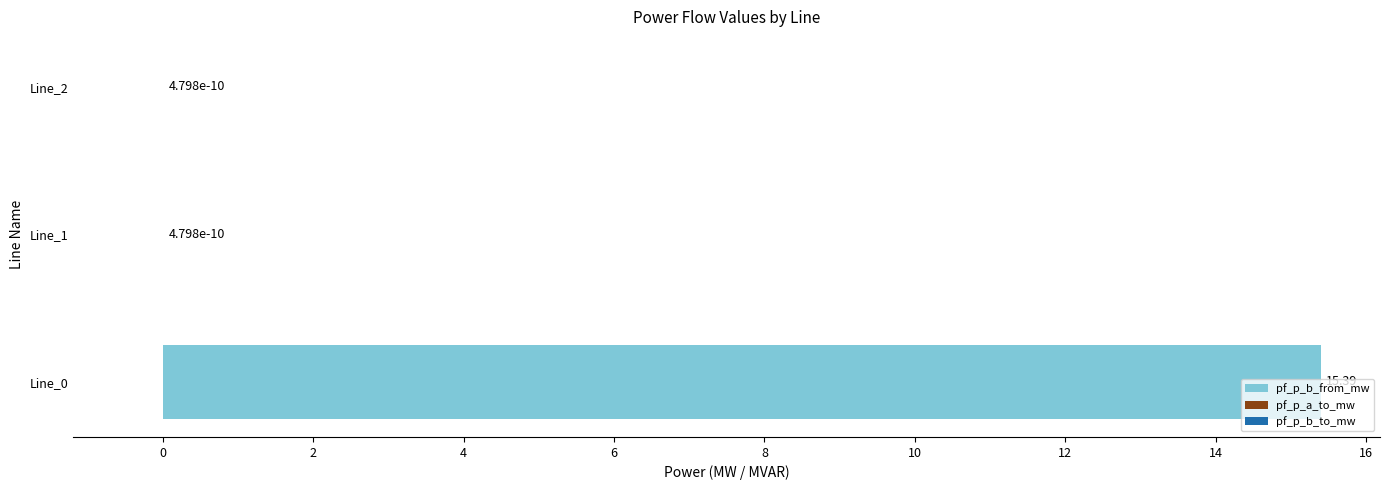

Count the number of data series in this chart.

1